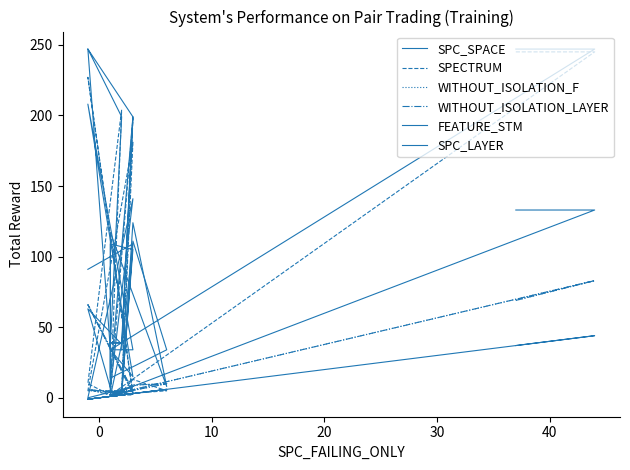

How many categories are shown in the chart?

22